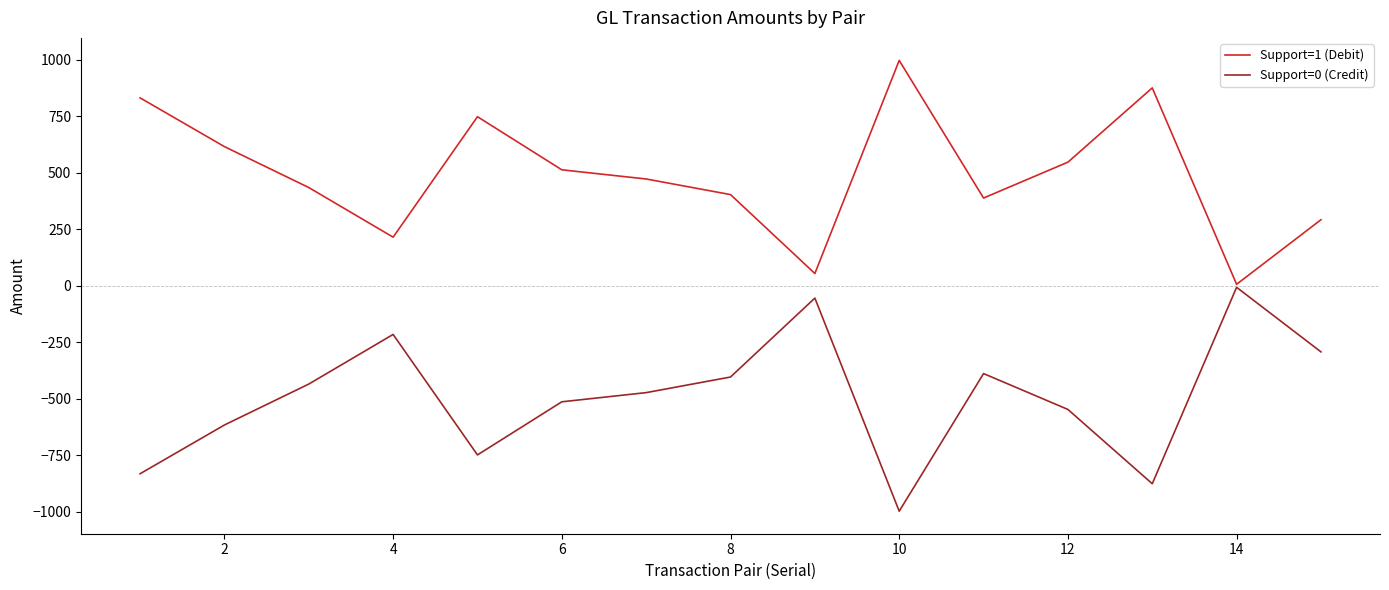

What is the greatest value displayed?

996.9